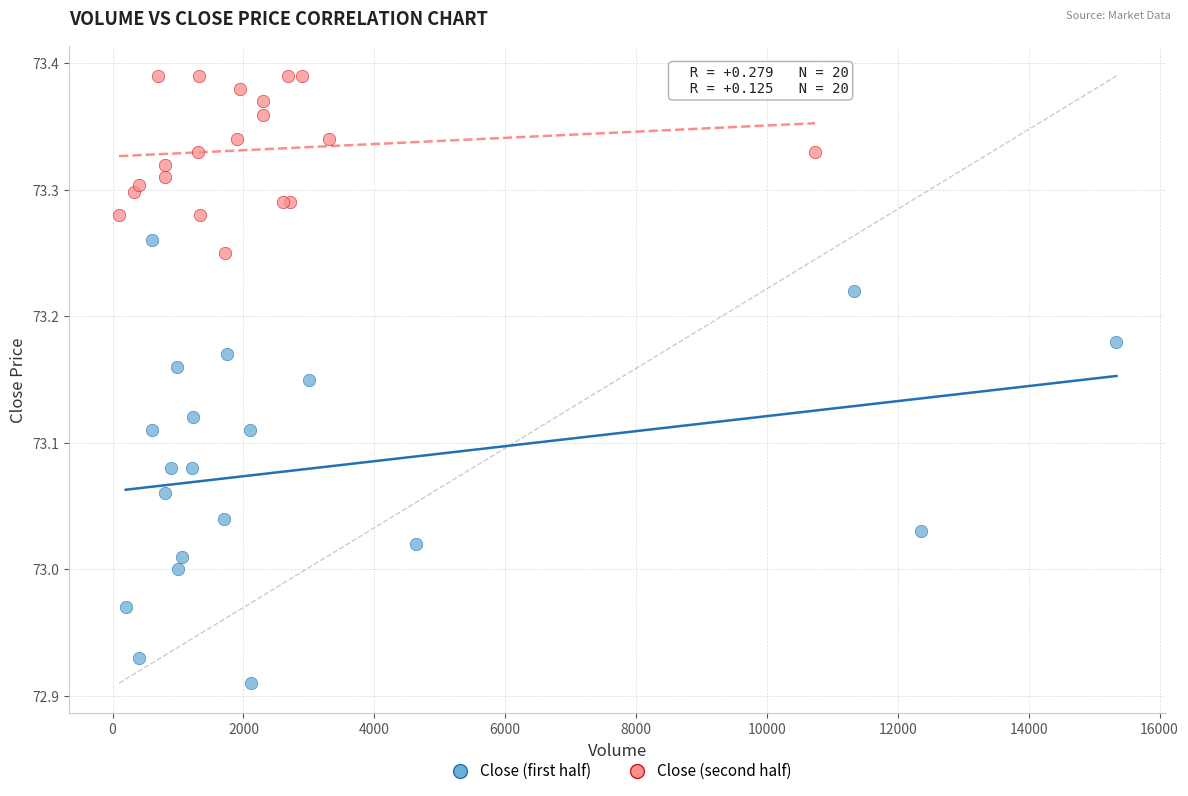

Which series reaches the minimum Y coordinate?

Close (first half)